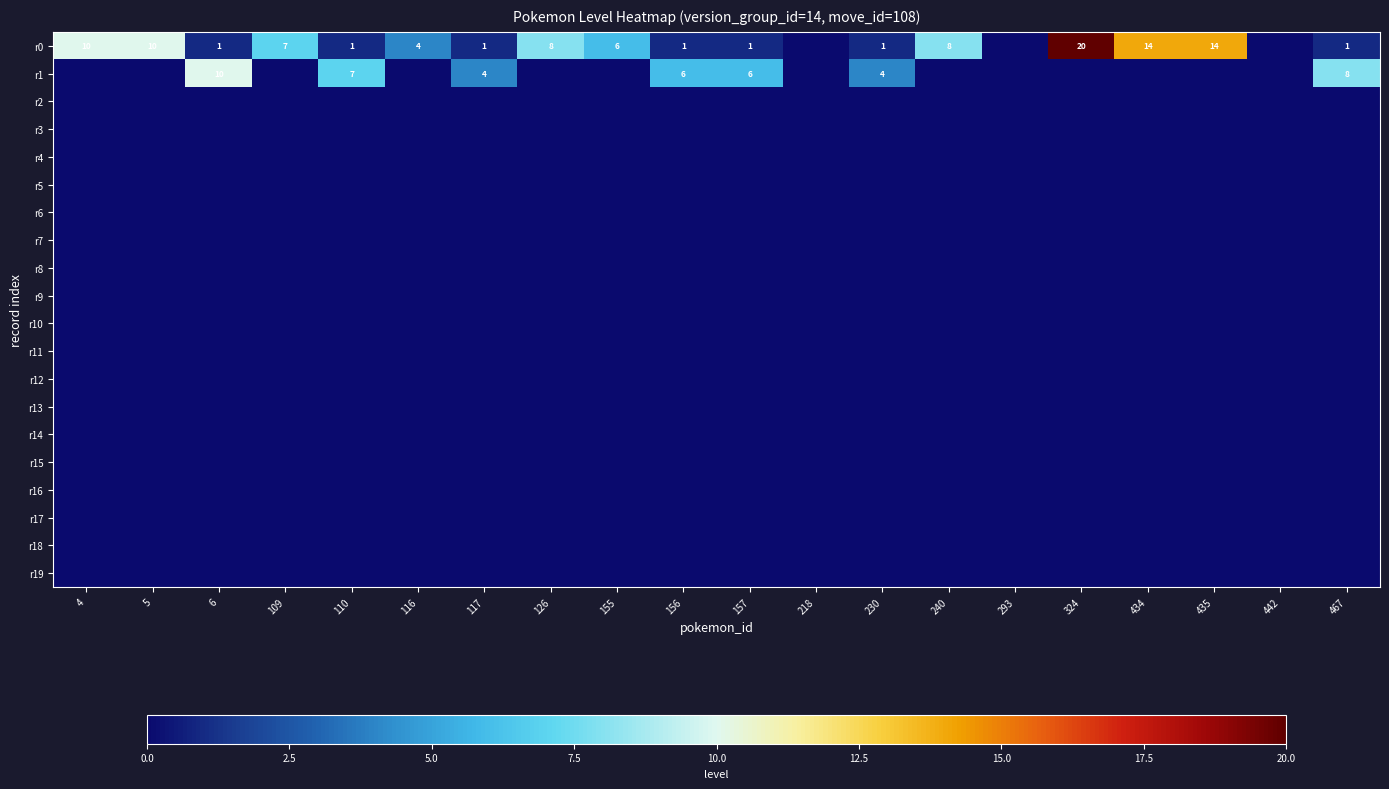

Which label corresponds to the largest value in the chart?

324